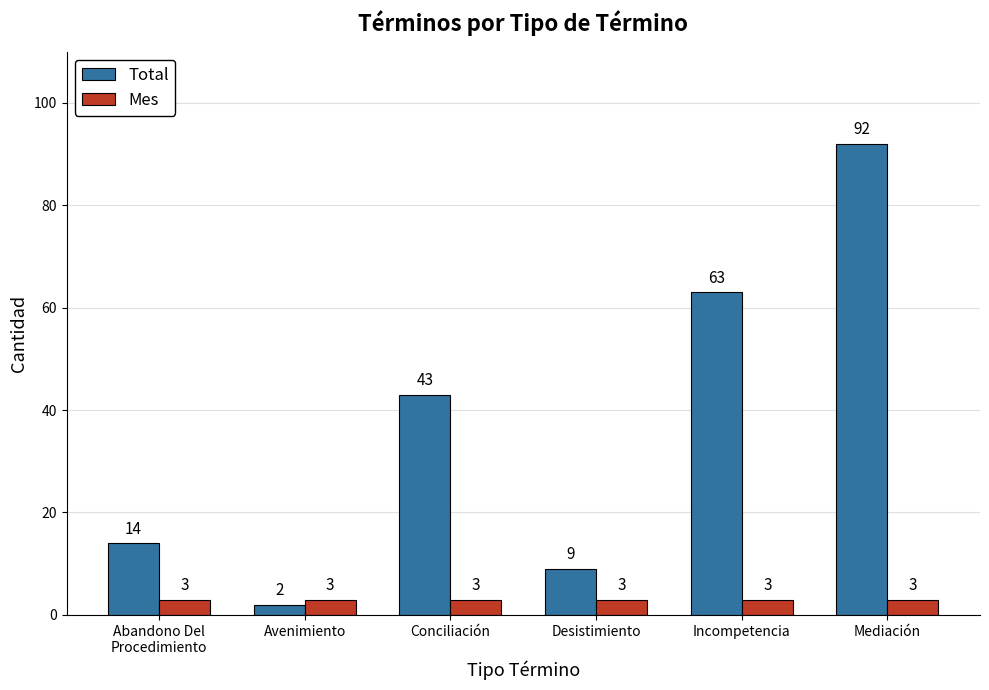

Reading left to right, transcribe all the data shown in this chart.

Total: Abandono Del
Procedimiento=14	Avenimiento=2	Conciliación=43	Desistimiento=9	Incompetencia=63	Mediación=92
Mes: Abandono Del
Procedimiento=3	Avenimiento=3	Conciliación=3	Desistimiento=3	Incompetencia=3	Mediación=3